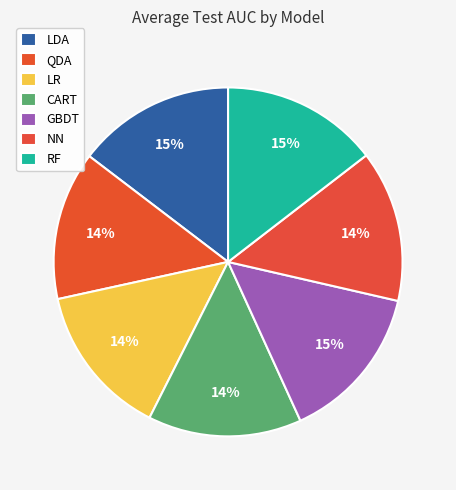

Which slice is the smallest?

QDA